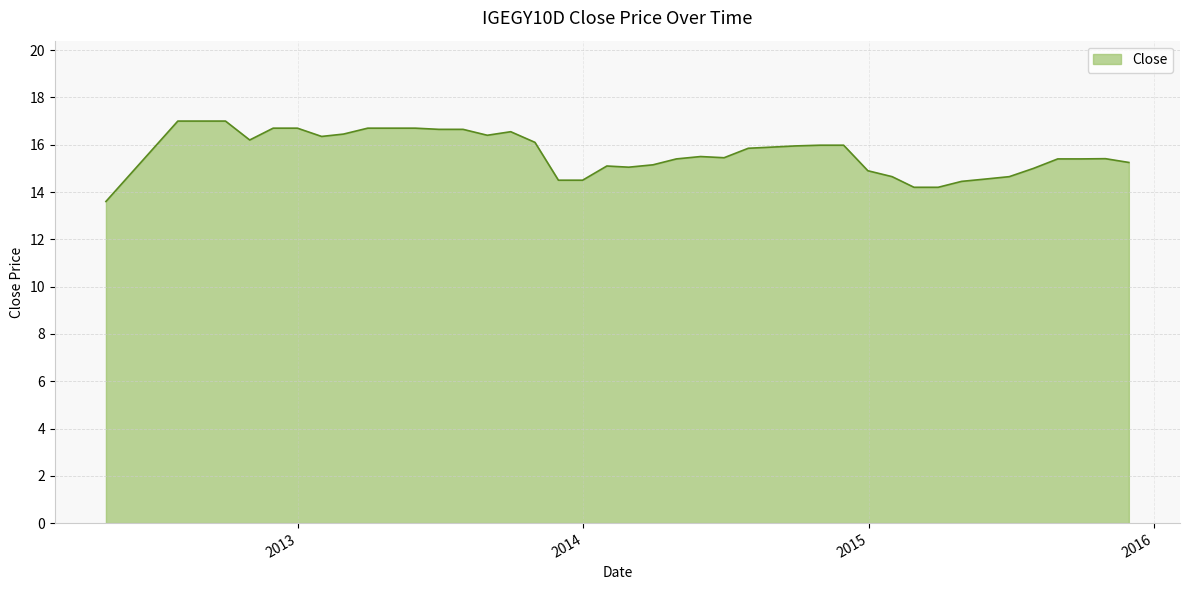

What is the difference between the maximum and minimum values?

3.4